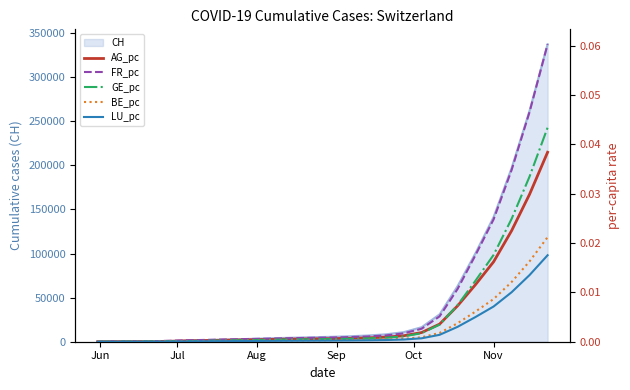

Which category has the lowest value in the LU_pc series?

Jun